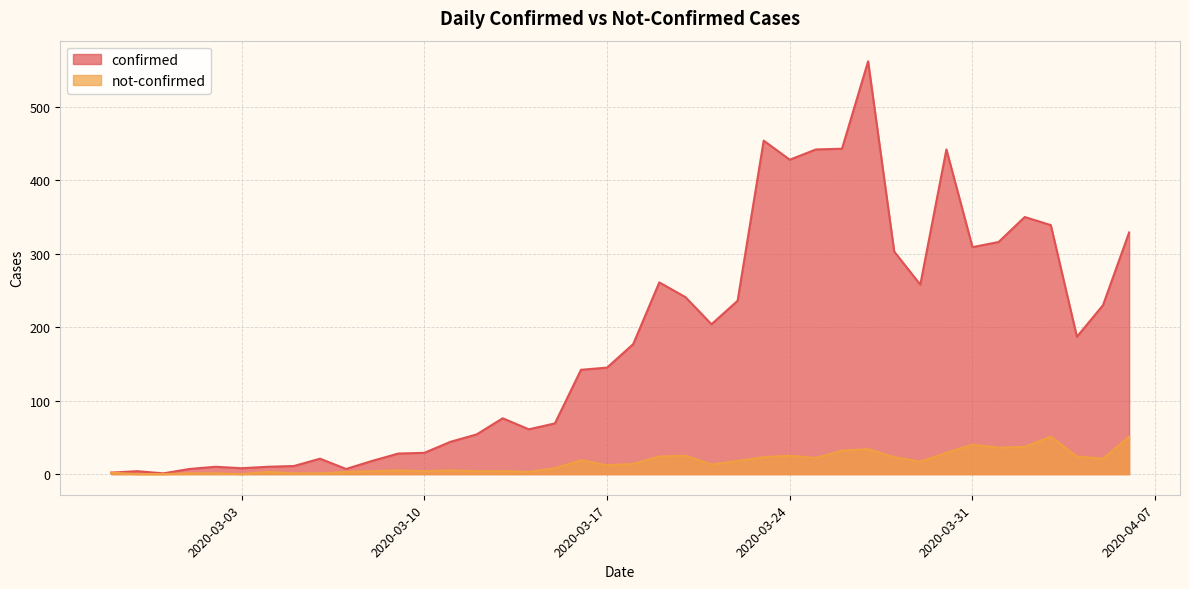

Is the value of not-confirmed at 2020-03-10 greater than the value of confirmed at 2020-03-09?

No